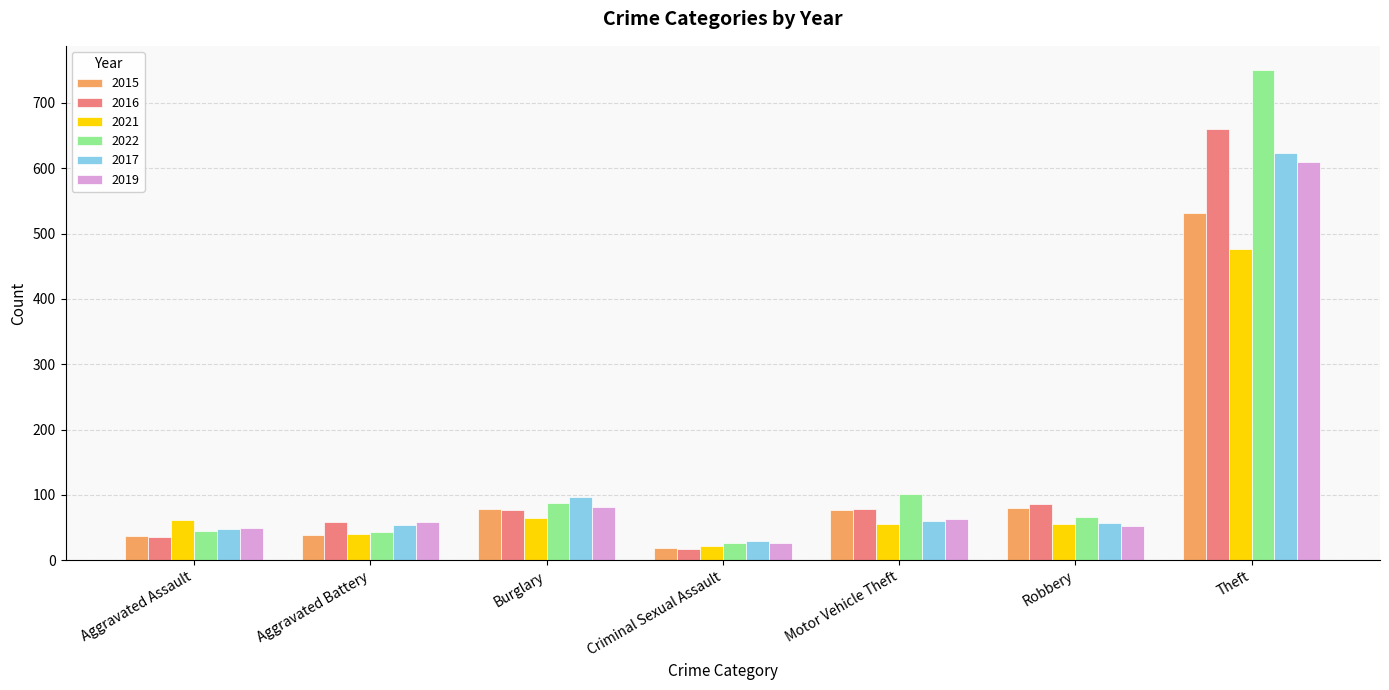

What is the difference between the maximum and second lowest values in the 2019 series?

560